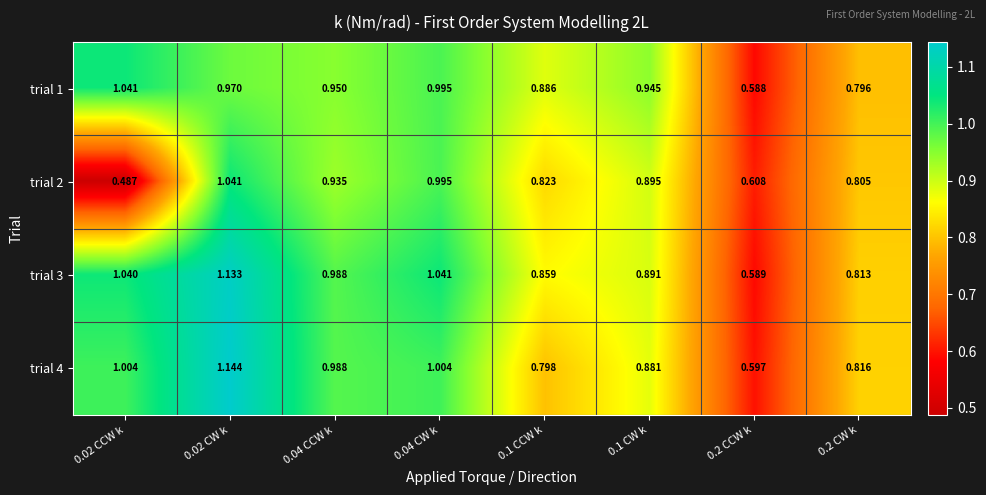

How many categories are shown in the chart?

8